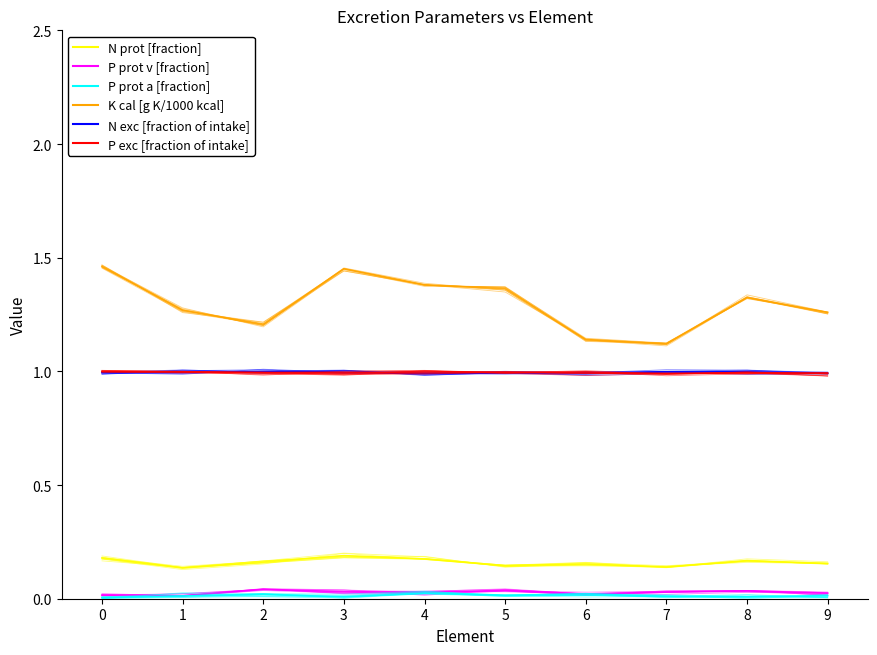

Which category has the highest value in the N exc [fraction of intake] series?

7